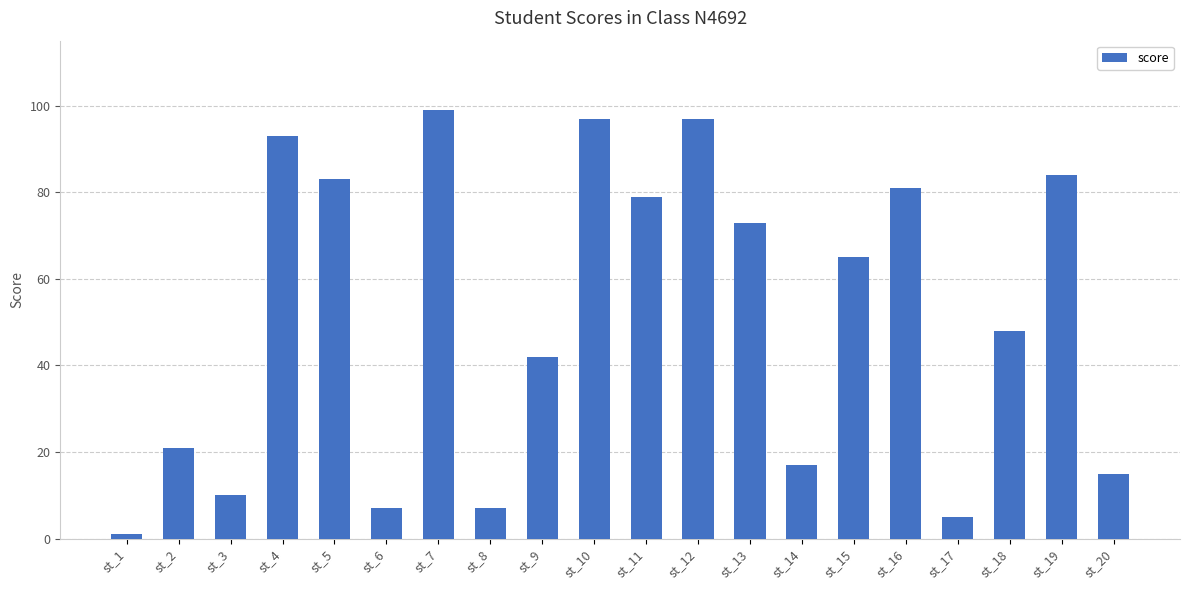

What is the value of the 13th bar from the left?

73